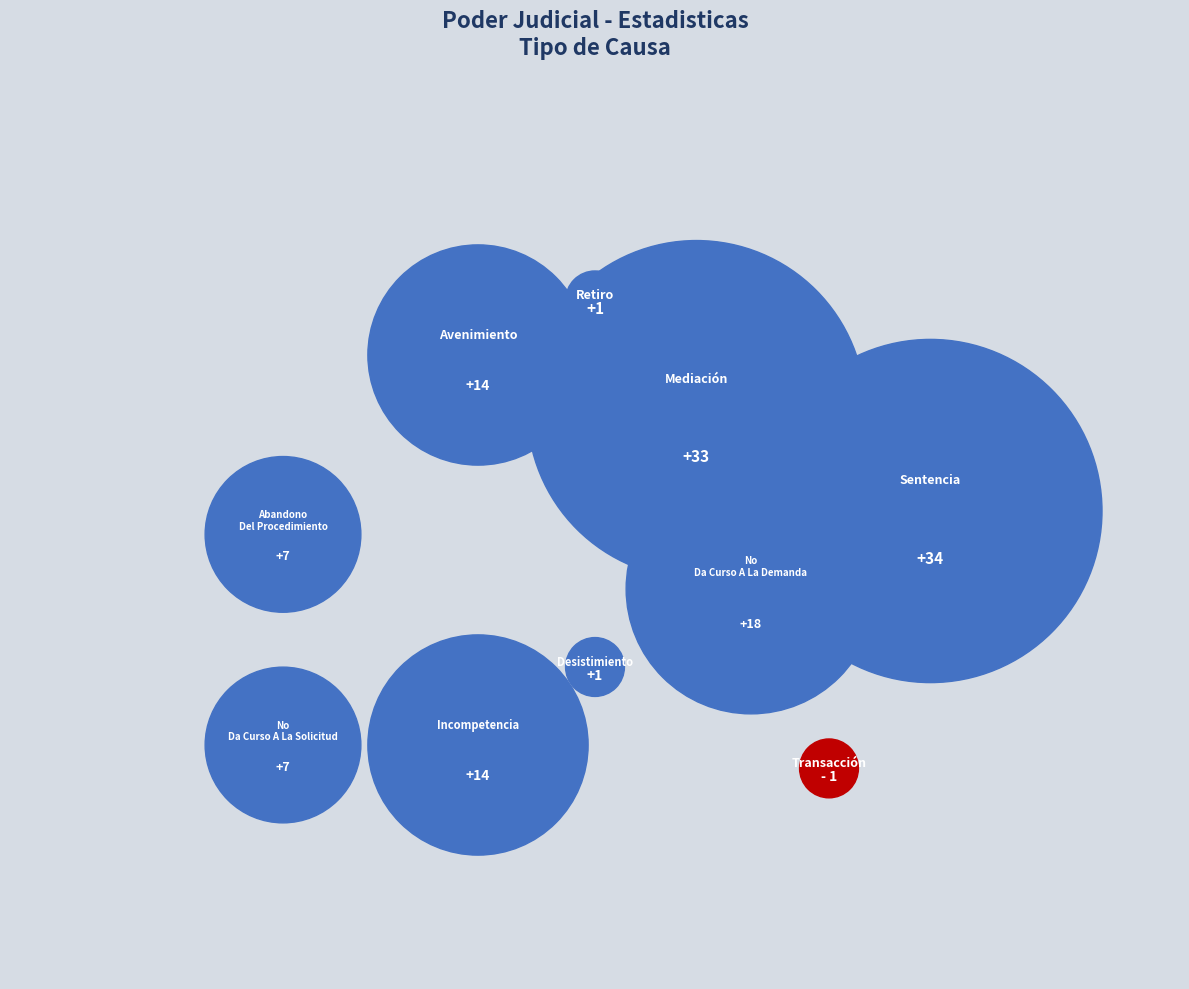

Rank the categories by value from highest to lowest.

Sentencia, Mediación, No Da Curso A La Demanda, Avenimiento, Incompetencia, Abandono Del Procedimiento, No Da Curso A La Solicitud, Desistimiento, Retiro, Transacción